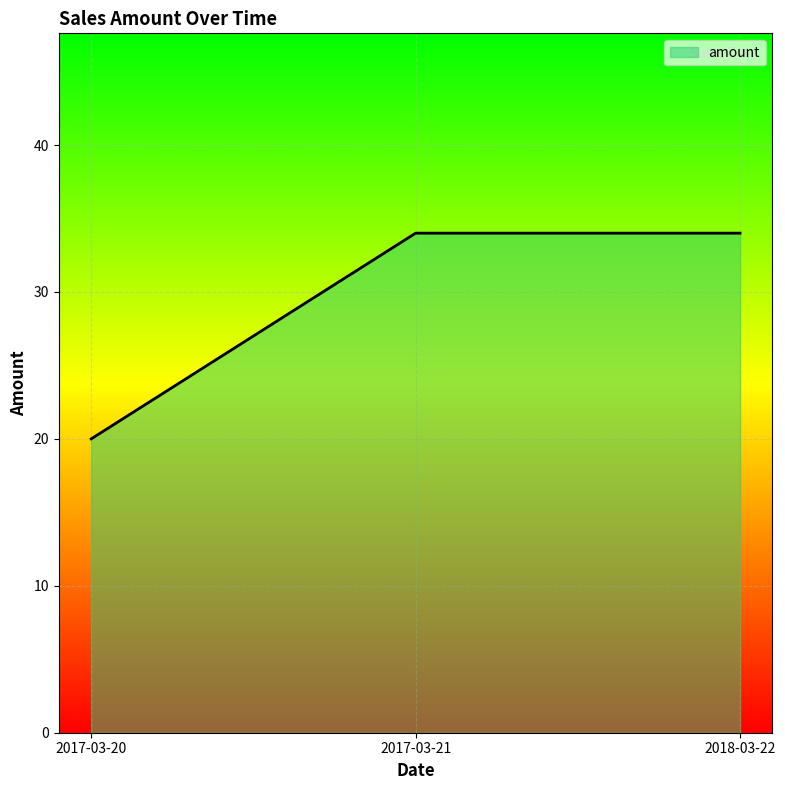

Which label corresponds to the smallest value in the chart?

2017-03-20